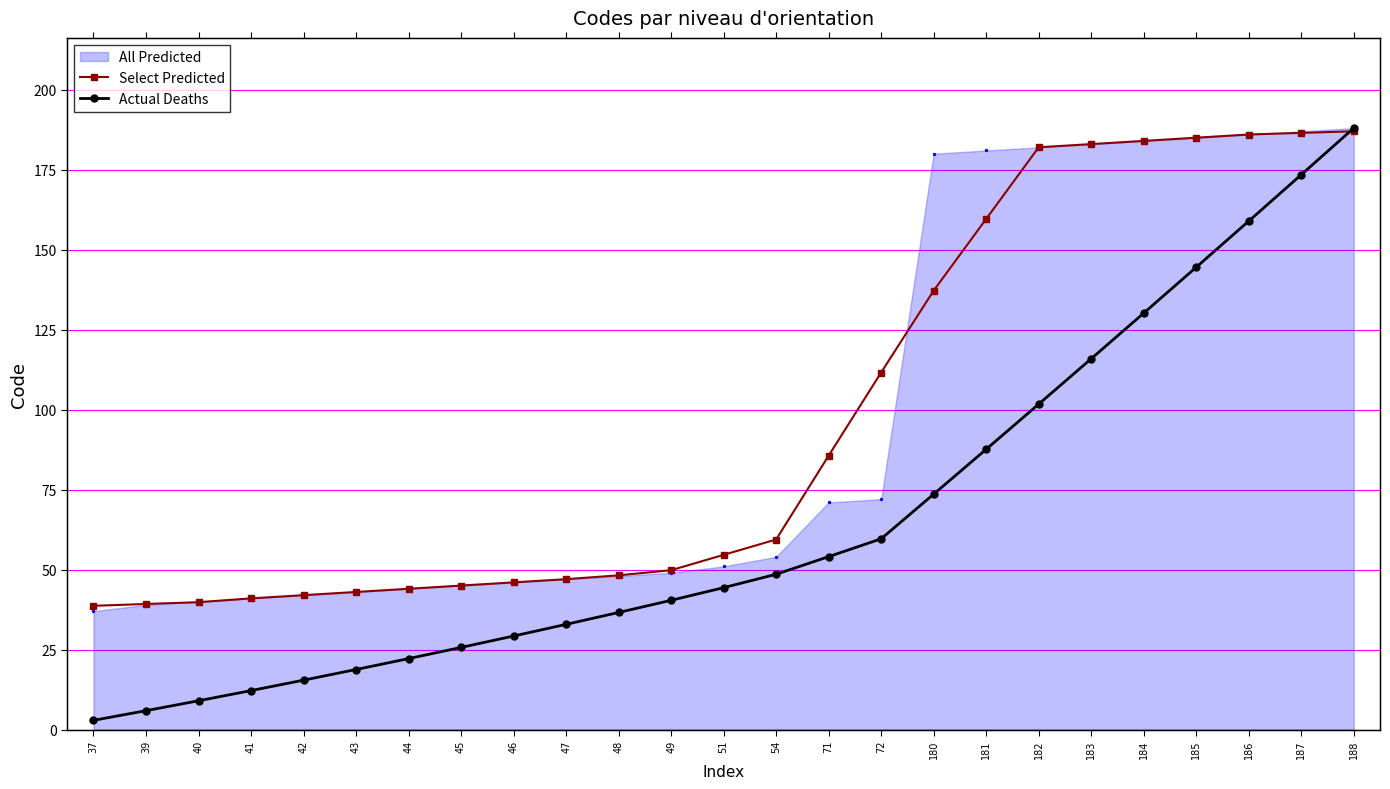

Which series contains the lowest Y value?

Actual Deaths